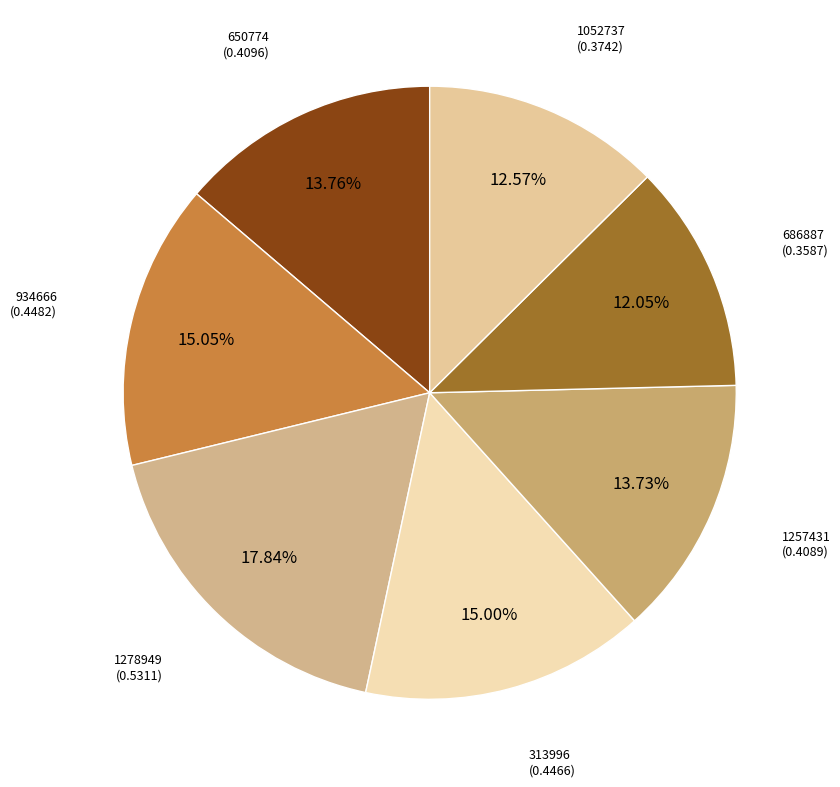

To the nearest percent, what percentage of the pie is 1278949?

18%